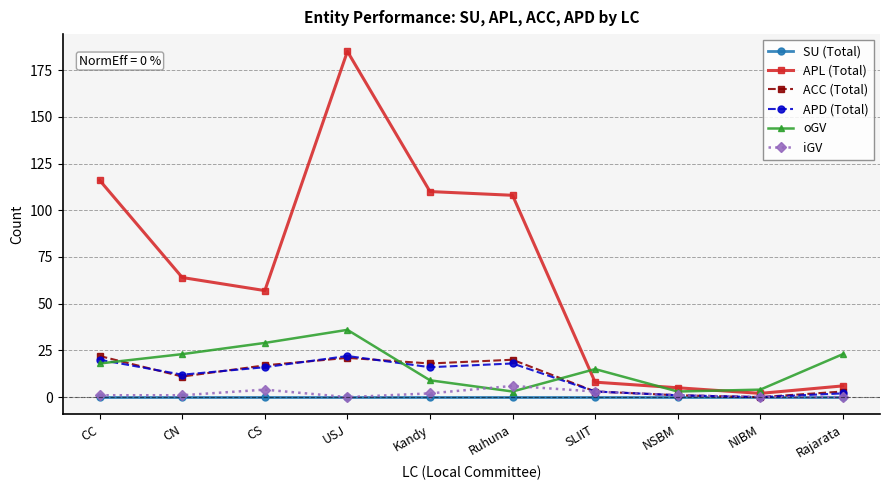

At which label is APL (Total) closest to 93?

Ruhuna